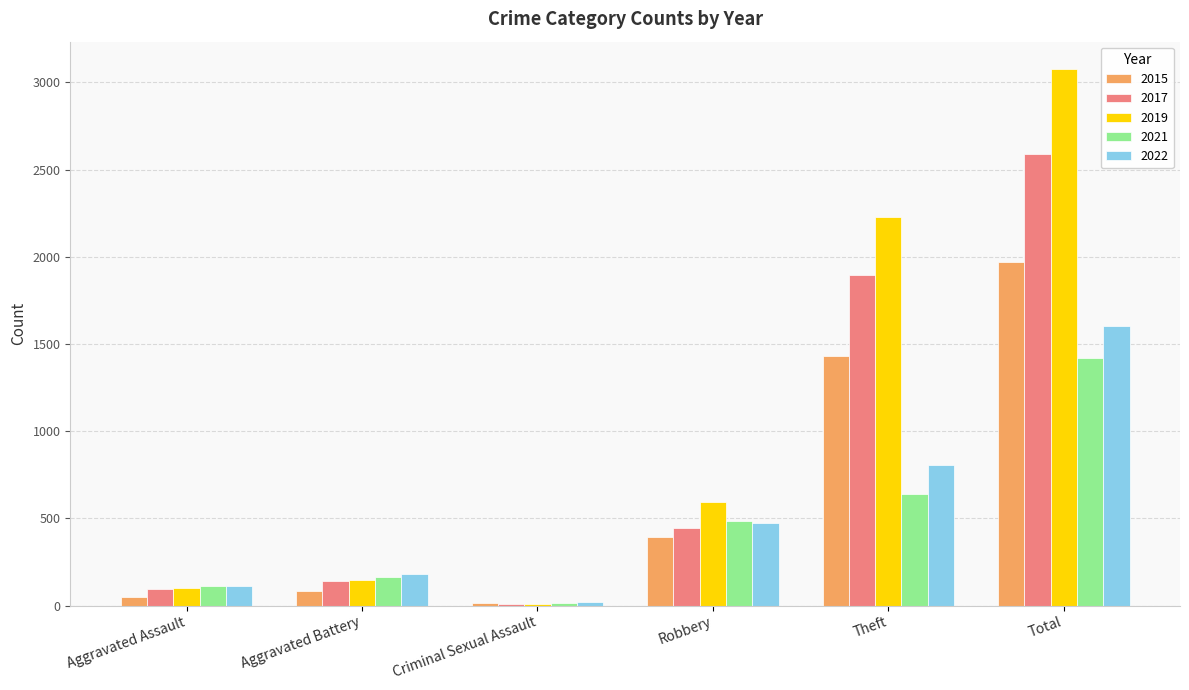

What is the highest value of the 2015 series?

1968